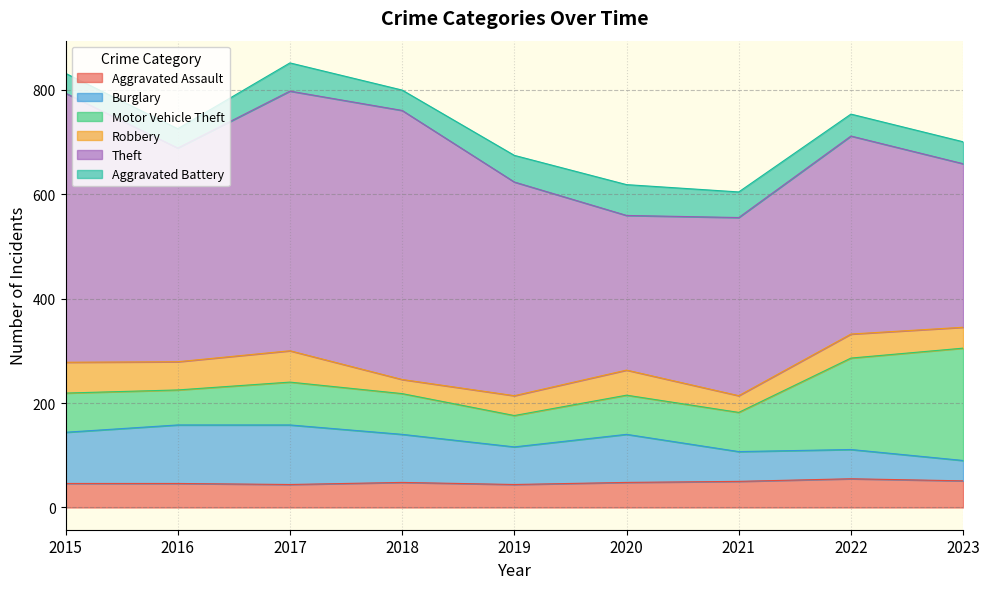

Reading left to right, what are all the values shown in this chart?

Aggravated Assault: 2015=46	2016=46	2017=44	2018=48	2019=44	2020=48	2021=50	2022=55	2023=51
Burglary: 2015=98	2016=112	2017=114	2018=92	2019=72	2020=92	2021=57	2022=56	2023=39
Motor Vehicle Theft: 2015=75	2016=67	2017=82	2018=78	2019=60	2020=75	2021=75	2022=175	2023=215
Robbery: 2015=59	2016=54	2017=60	2018=27	2019=38	2020=48	2021=32	2022=46	2023=40
Theft: 2015=515	2016=409	2017=497	2018=515	2019=409	2020=296	2021=341	2022=379	2023=313
Aggravated Battery: 2015=38	2016=37	2017=54	2018=39	2019=51	2020=59	2021=49	2022=42	2023=42